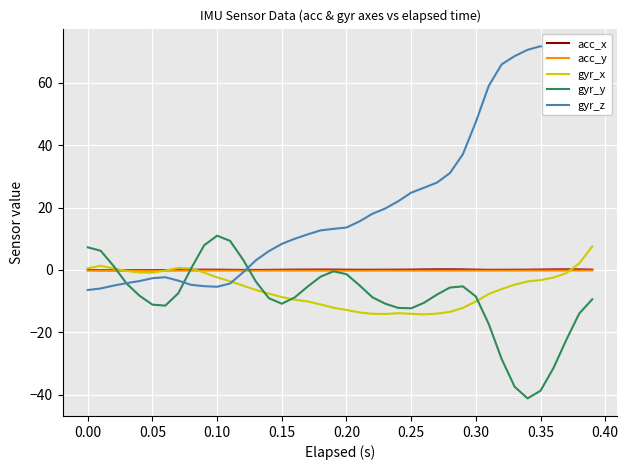

Which series has the largest total across all categories?

gyr_z